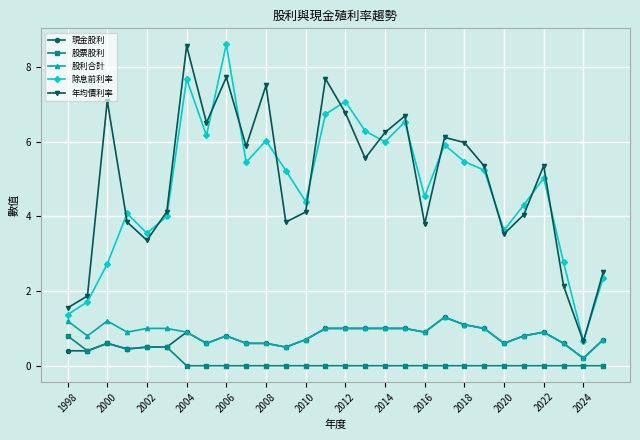

What is the maximum value for 股利合計?

1.3